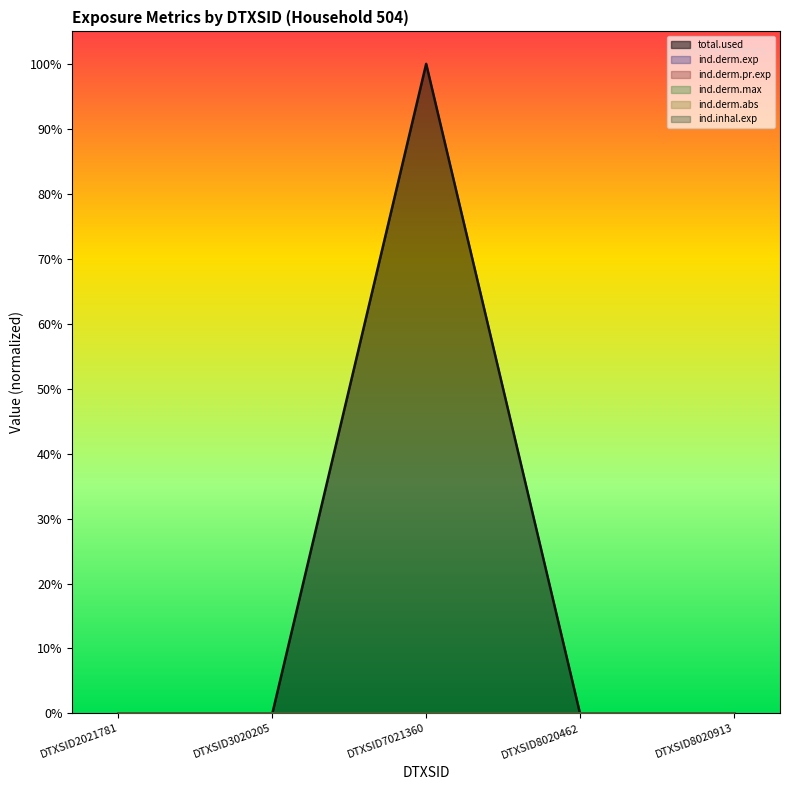

How many data points does each series have?

5